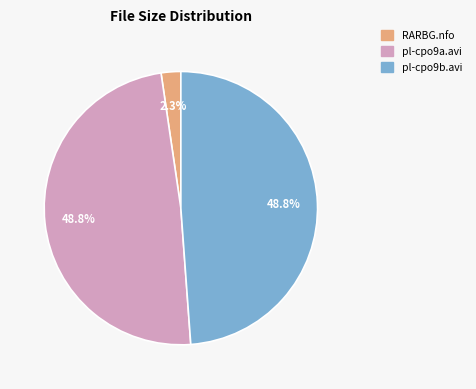

Does any single category account for the majority?

No